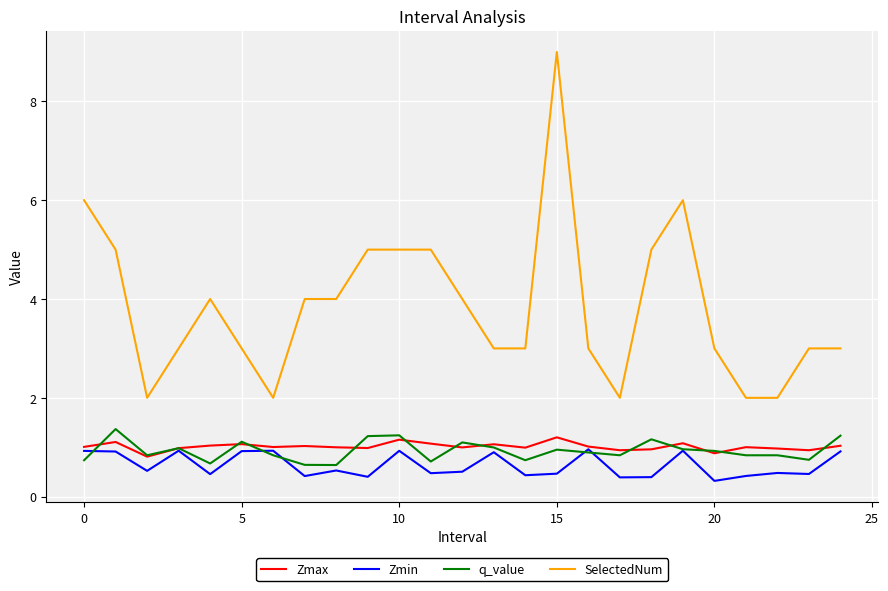

Which series has the largest total across all categories?

SelectedNum